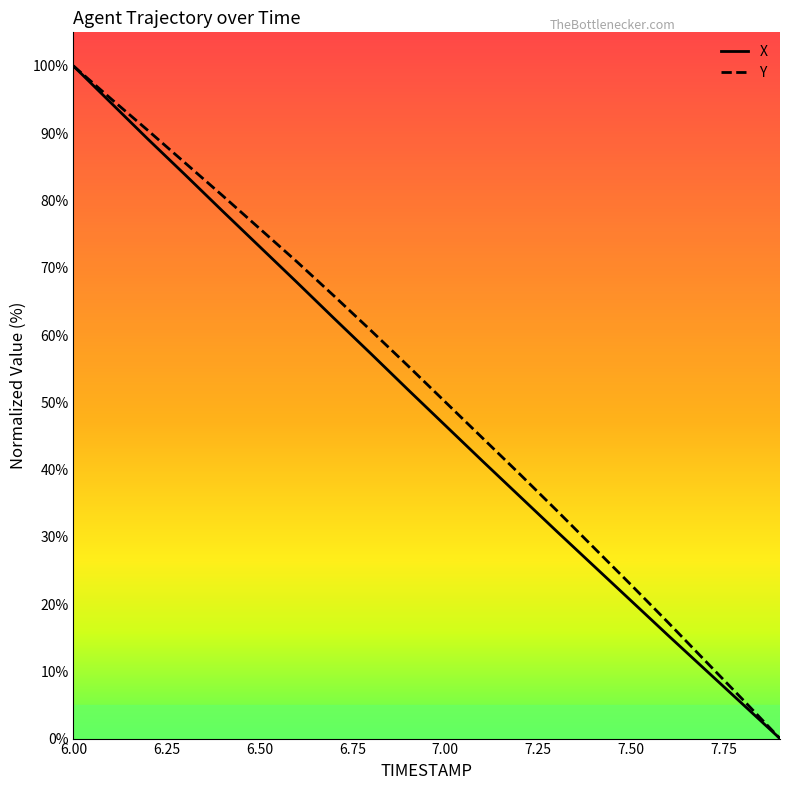

What is the maximum value for Y?

100.0